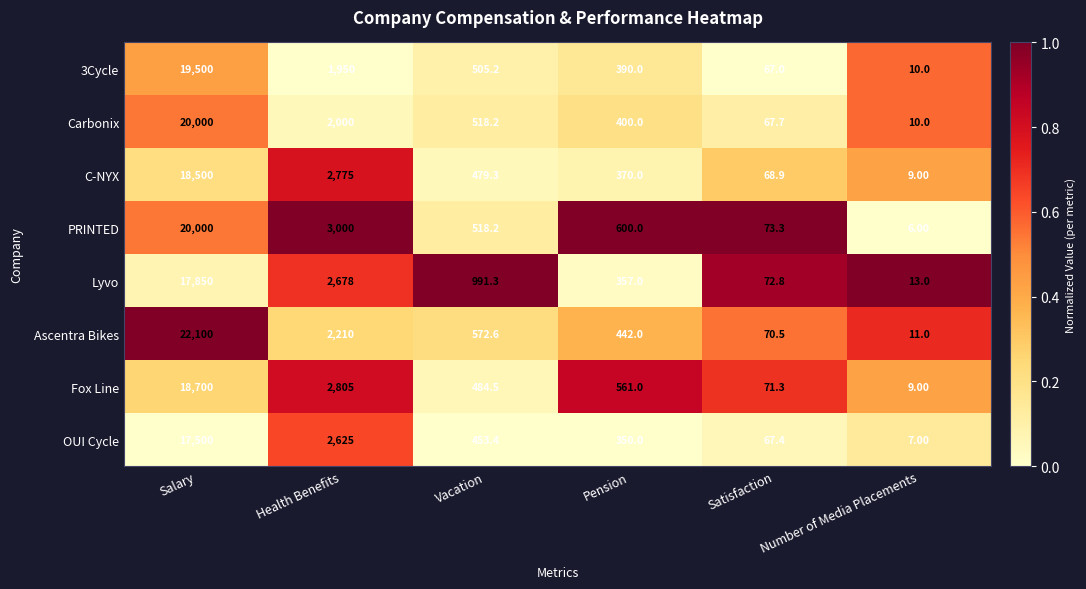

At which label does C-NYX first exceed 479?

Salary